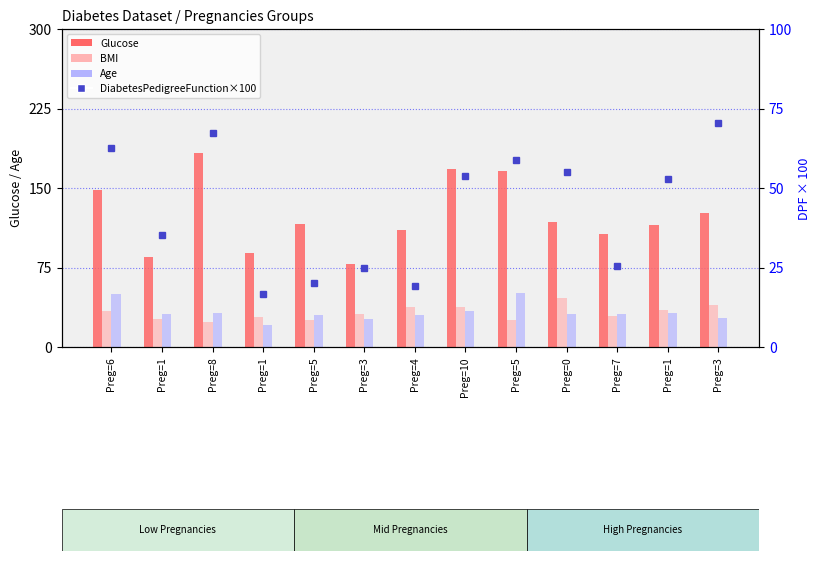

What is the lowest value of the Age series?

21.0